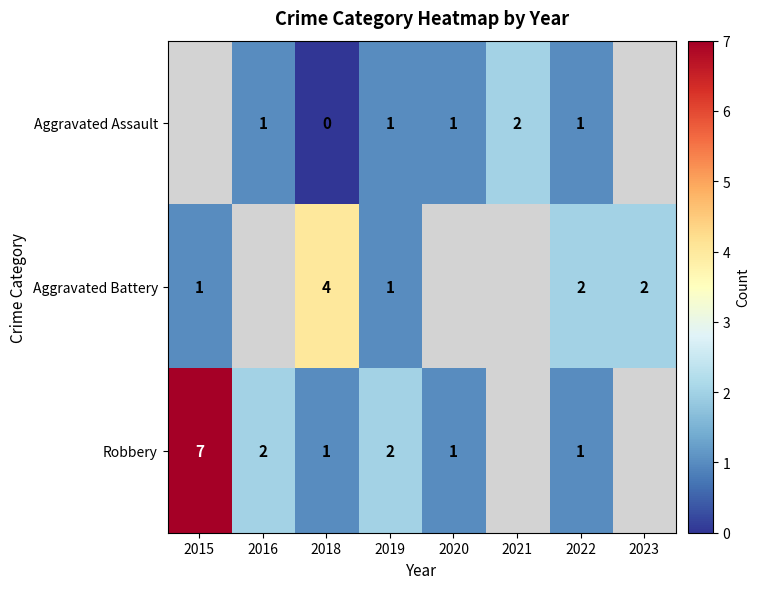

True or false: Robbery has a value of 1 at 2016.

False